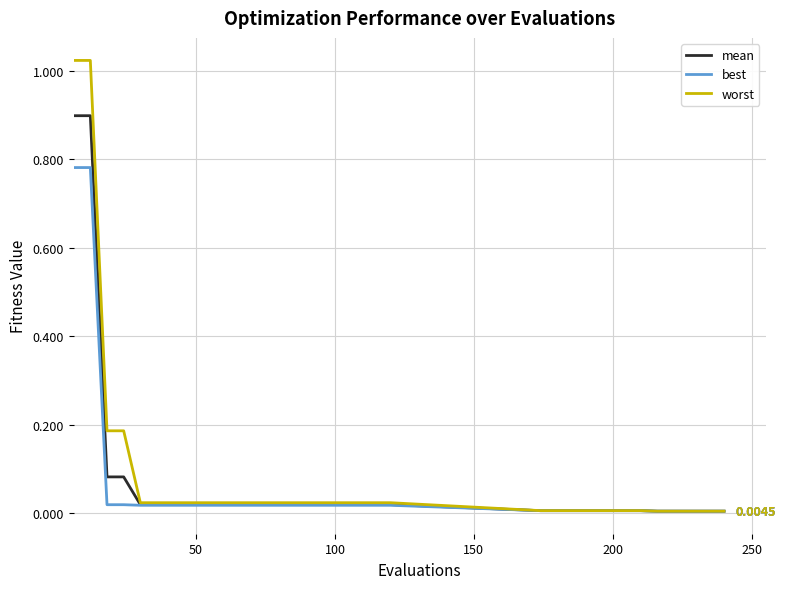

At how many categories does at least one series exceed 0?

32